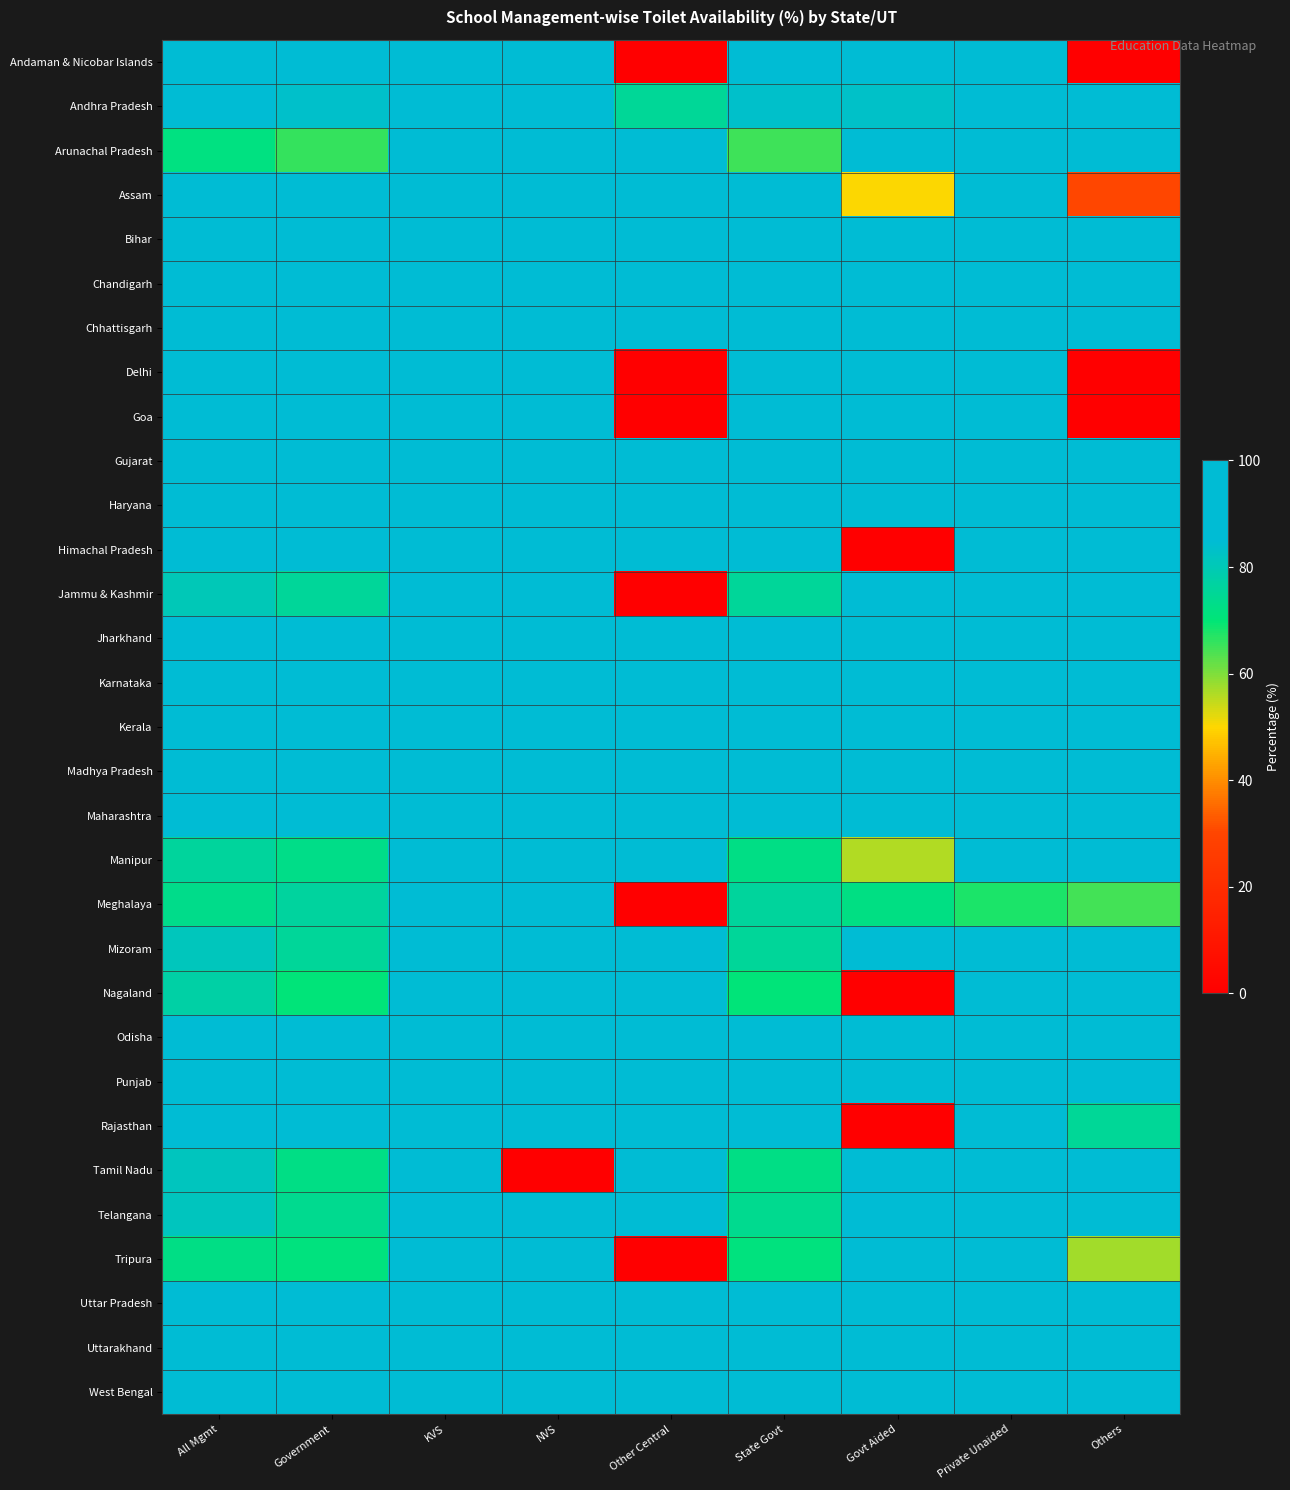

Reading right to left, extract all data points from this chart.

Andaman & Nicobar Islands: Others=0.0	Private Unaided=100.0	Govt Aided=100.0	State Govt=99.4	Other Central=0.0	NVS=100.0	KVS=100.0	Government=99.4	All Mgmt=99.5
Andhra Pradesh: Others=92.4	Private Unaided=99.5	Govt Aided=82.9	State Govt=83.4	Other Central=75.0	NVS=100.0	KVS=100.0	Government=83.4	All Mgmt=87.4
Arunachal Pradesh: Others=92.9	Private Unaided=97.9	Govt Aided=98.4	State Govt=65.2	Other Central=100.0	NVS=100.0	KVS=100.0	Government=65.7	All Mgmt=71.7
Assam: Others=30.1	Private Unaided=93.0	Govt Aided=50.3	State Govt=91.6	Other Central=100.0	NVS=100.0	KVS=100.0	Government=91.6	All Mgmt=86.2
Bihar: Others=96.1	Private Unaided=95.2	Govt Aided=87.6	State Govt=89.9	Other Central=100.0	NVS=100.0	KVS=100.0	Government=89.9	All Mgmt=90.8
Chandigarh: Others=100.0	Private Unaided=100.0	Govt Aided=100.0	State Govt=100.0	Other Central=100.0	NVS=100.0	KVS=100.0	Government=100.0	All Mgmt=100.0
Chhattisgarh: Others=91.6	Private Unaided=98.6	Govt Aided=96.4	State Govt=87.6	Other Central=100.0	NVS=100.0	KVS=100.0	Government=87.6	All Mgmt=89.1
Delhi: Others=0.0	Private Unaided=100.0	Govt Aided=100.0	State Govt=99.8	Other Central=0.0	NVS=100.0	KVS=100.0	Government=99.8	All Mgmt=99.9
Goa: Others=0.0	Private Unaided=100.0	Govt Aided=100.0	State Govt=100.0	Other Central=0.0	NVS=100.0	KVS=100.0	Government=100.0	All Mgmt=100.0
Gujarat: Others=100.0	Private Unaided=99.9	Govt Aided=99.1	State Govt=96.4	Other Central=100.0	NVS=100.0	KVS=100.0	Government=96.4	All Mgmt=97.5
Haryana: Others=99.4	Private Unaided=99.7	Govt Aided=100.0	State Govt=98.2	Other Central=100.0	NVS=100.0	KVS=100.0	Government=98.3	All Mgmt=98.8
Himachal Pradesh: Others=100.0	Private Unaided=99.5	Govt Aided=0.0	State Govt=99.0	Other Central=100.0	NVS=100.0	KVS=100.0	Government=99.0	All Mgmt=99.1
Jammu & Kashmir: Others=92.6	Private Unaided=96.8	Govt Aided=100.0	State Govt=75.4	Other Central=0.0	NVS=100.0	KVS=100.0	Government=75.5	All Mgmt=80.4
Jharkhand: Others=98.0	Private Unaided=98.4	Govt Aided=86.4	State Govt=96.0	Other Central=90.9	NVS=100.0	KVS=100.0	Government=96.1	All Mgmt=96.2
Karnataka: Others=100.0	Private Unaided=99.4	Govt Aided=99.4	State Govt=94.5	Other Central=100.0	NVS=100.0	KVS=100.0	Government=94.5	All Mgmt=96.2
Kerala: Others=99.5	Private Unaided=99.8	Govt Aided=99.3	State Govt=98.8	Other Central=100.0	NVS=100.0	KVS=100.0	Government=98.8	All Mgmt=99.2
Madhya Pradesh: Others=92.6	Private Unaided=94.5	Govt Aided=94.7	State Govt=85.9	Other Central=100.0	NVS=100.0	KVS=100.0	Government=85.9	All Mgmt=88.1
Maharashtra: Others=100.0	Private Unaided=99.0	Govt Aided=99.3	State Govt=87.2	Other Central=100.0	NVS=100.0	KVS=100.0	Government=87.3	All Mgmt=92.0
Manipur: Others=85.5	Private Unaided=96.3	Govt Aided=56.2	State Govt=72.4	Other Central=100.0	NVS=100.0	KVS=100.0	Government=72.7	All Mgmt=76.1
Meghalaya: Others=64.5	Private Unaided=67.8	Govt Aided=72.1	State Govt=76.1	Other Central=0.0	NVS=100.0	KVS=100.0	Government=76.2	All Mgmt=73.4
Mizoram: Others=96.7	Private Unaided=92.1	Govt Aided=86.4	State Govt=75.6	Other Central=100.0	NVS=100.0	KVS=100.0	Government=75.7	All Mgmt=81.1
Nagaland: Others=100.0	Private Unaided=95.6	Govt Aided=0.0	State Govt=70.4	Other Central=100.0	NVS=100.0	KVS=100.0	Government=70.6	All Mgmt=77.7
Odisha: Others=97.1	Private Unaided=98.7	Govt Aided=93.4	State Govt=97.4	Other Central=100.0	NVS=100.0	KVS=100.0	Government=97.4	All Mgmt=97.2
Punjab: Others=100.0	Private Unaided=99.0	Govt Aided=98.1	State Govt=96.5	Other Central=100.0	NVS=100.0	KVS=100.0	Government=96.5	All Mgmt=97.2
Rajasthan: Others=75.1	Private Unaided=88.2	Govt Aided=0.0	State Govt=85.4	Other Central=100.0	NVS=100.0	KVS=100.0	Government=85.5	All Mgmt=86.1
Tamil Nadu: Others=87.8	Private Unaided=95.8	Govt Aided=99.5	State Govt=72.5	Other Central=100.0	NVS=0.0	KVS=100.0	Government=72.6	All Mgmt=81.3
Telangana: Others=91.9	Private Unaided=99.5	Govt Aided=85.7	State Govt=74.0	Other Central=100.0	NVS=100.0	KVS=100.0	Government=74.1	All Mgmt=81.6
Tripura: Others=57.1	Private Unaided=93.4	Govt Aided=95.2	State Govt=71.1	Other Central=0.0	NVS=100.0	KVS=100.0	Government=71.3	All Mgmt=72.5
Uttar Pradesh: Others=91.1	Private Unaided=94.7	Govt Aided=93.5	State Govt=95.8	Other Central=100.0	NVS=100.0	KVS=100.0	Government=95.8	All Mgmt=95.1
Uttarakhand: Others=85.1	Private Unaided=92.3	Govt Aided=89.1	State Govt=85.7	Other Central=100.0	NVS=100.0	KVS=100.0	Government=85.7	All Mgmt=87.3
West Bengal: Others=99.2	Private Unaided=99.4	Govt Aided=98.1	State Govt=99.9	Other Central=100.0	NVS=100.0	KVS=100.0	Government=99.9	All Mgmt=99.8